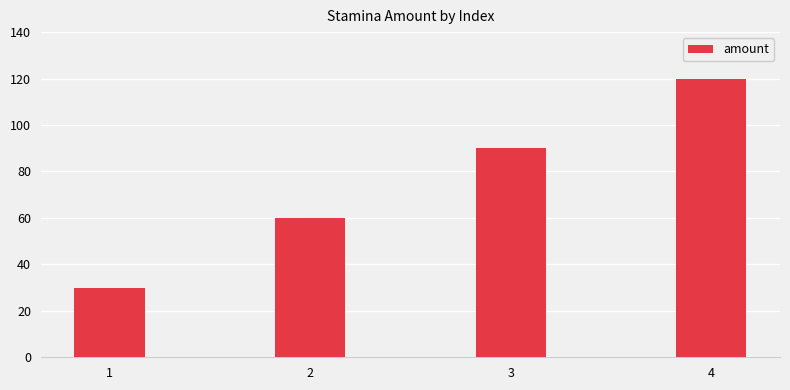

Between 4 and 2, which is larger?

4